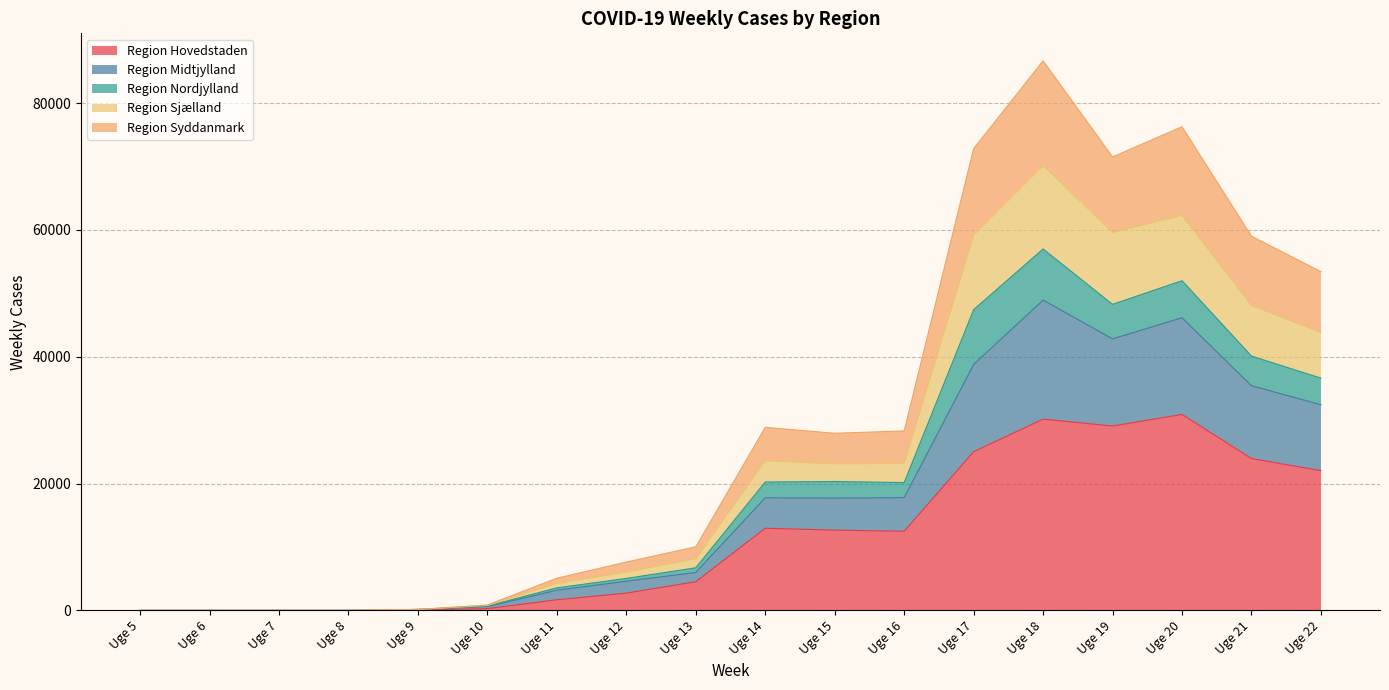

Which category has the lowest value in the Region Hovedstaden series?

Uge 5